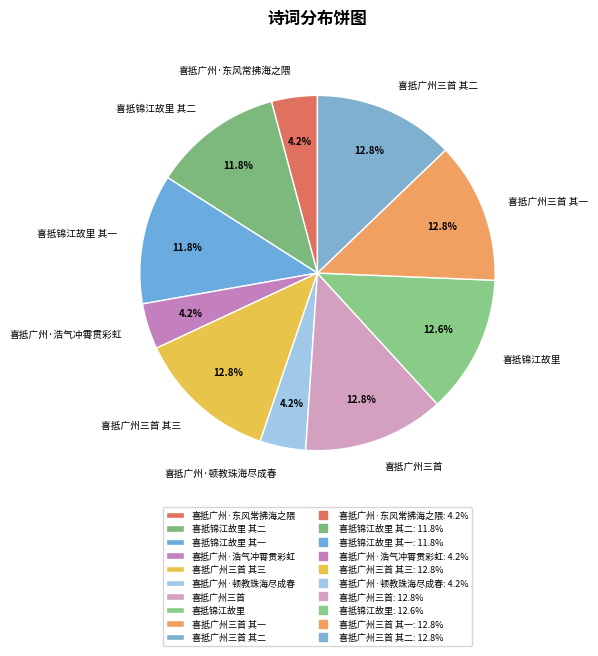

Is there a majority slice in this chart?

No